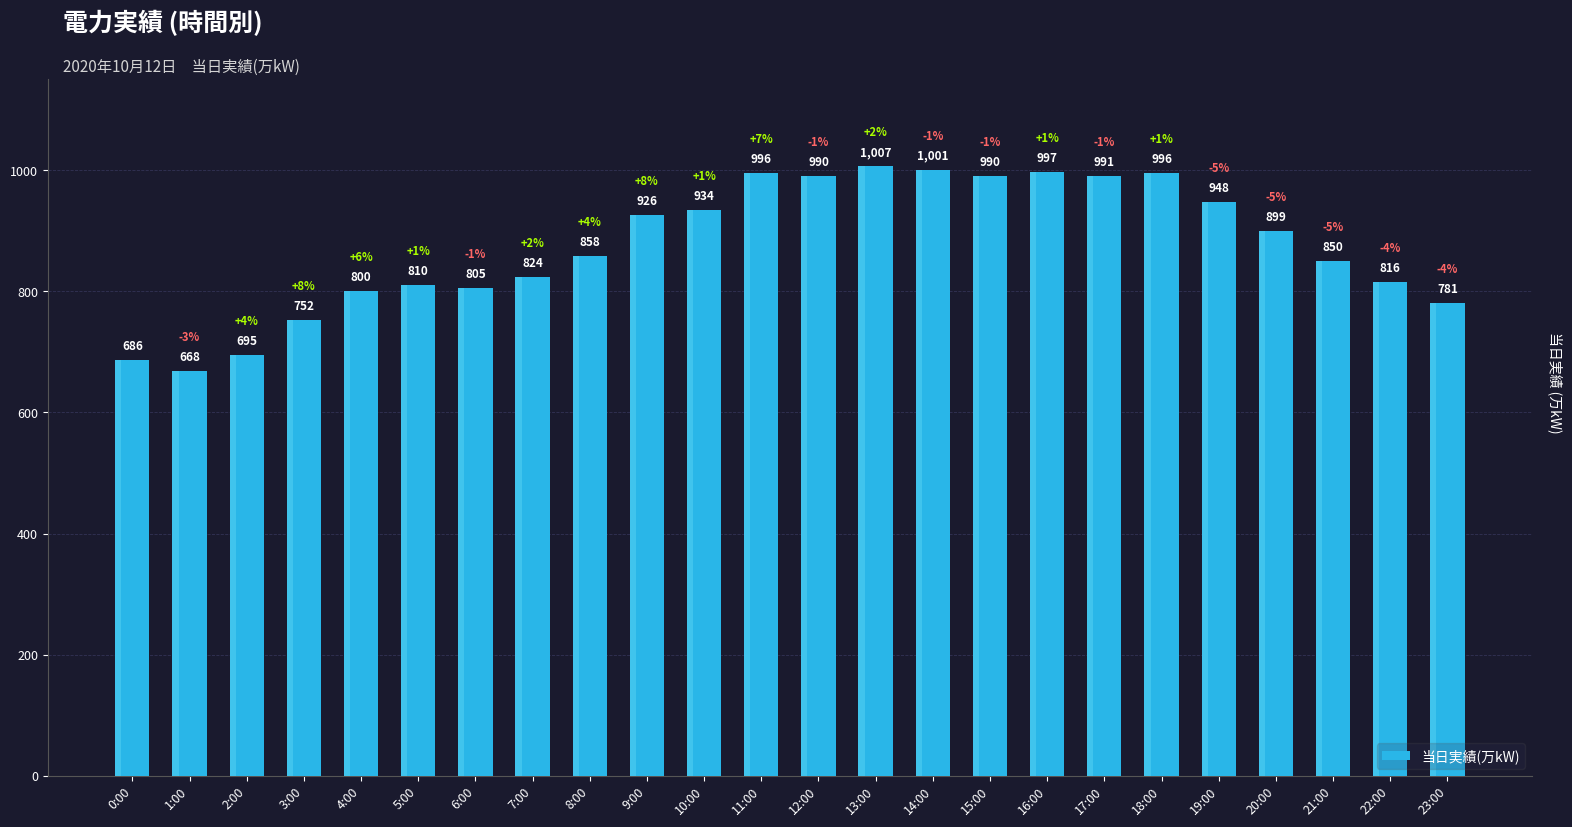

What is the change in value from 2:00 to 5:00?

+115